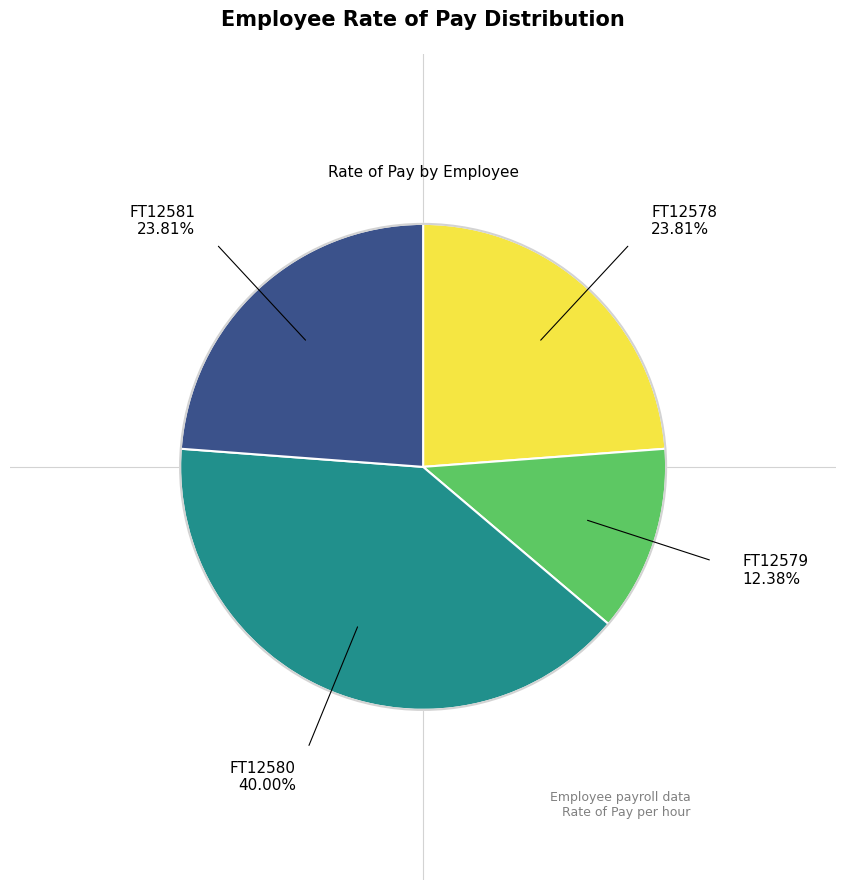

Count the number of slices in the pie.

4